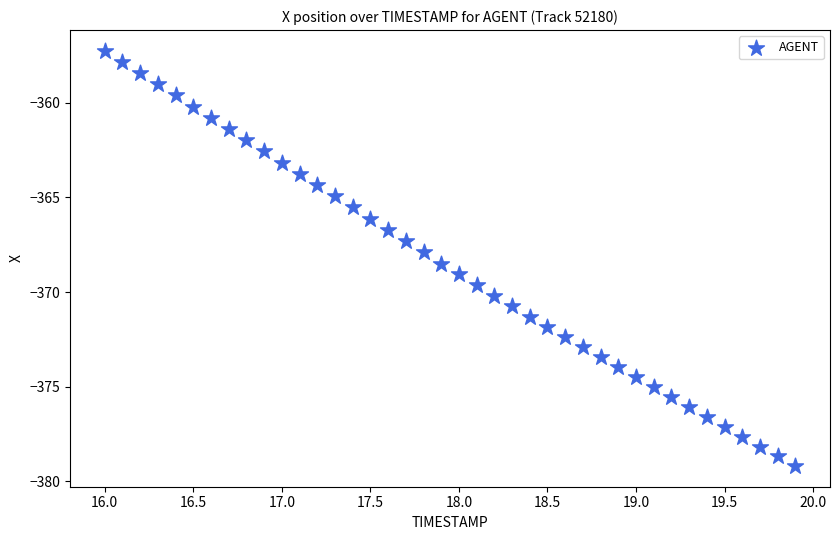

What is the range of X values (max minus min)?

3.9